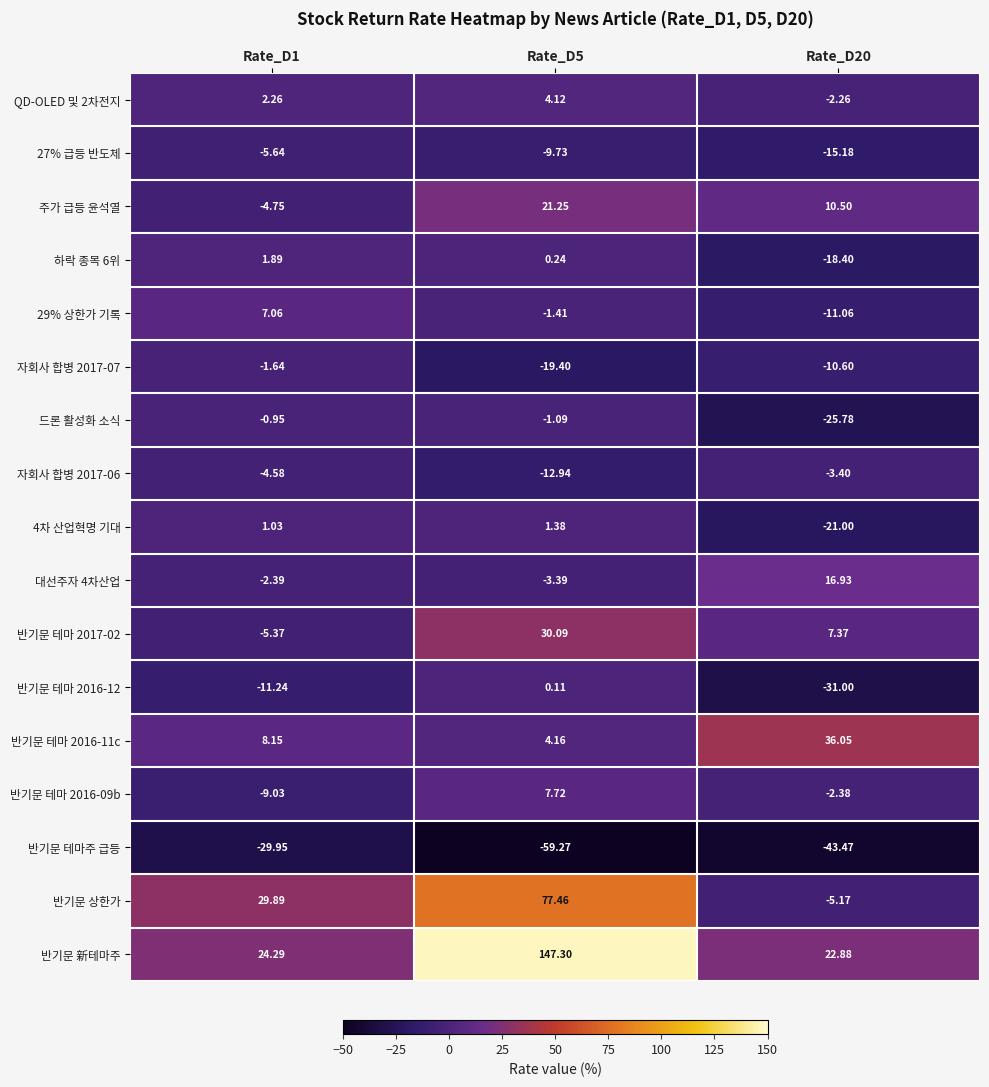

At which category is the sum across all series the highest?

Rate_D5